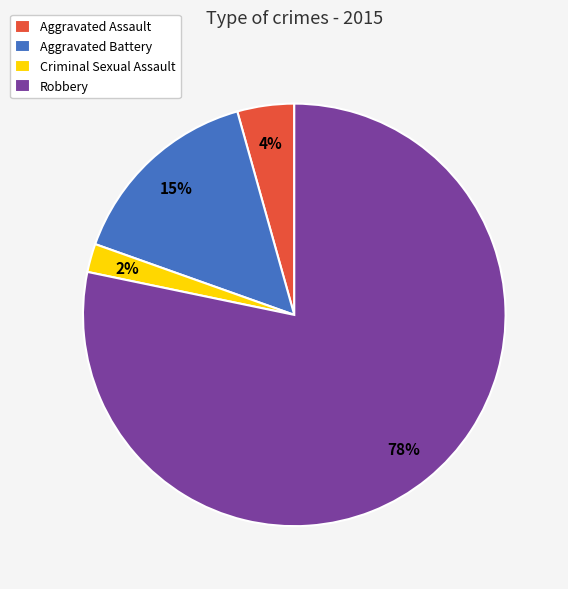

To the nearest percent, what portion does Criminal Sexual Assault represent?

2%